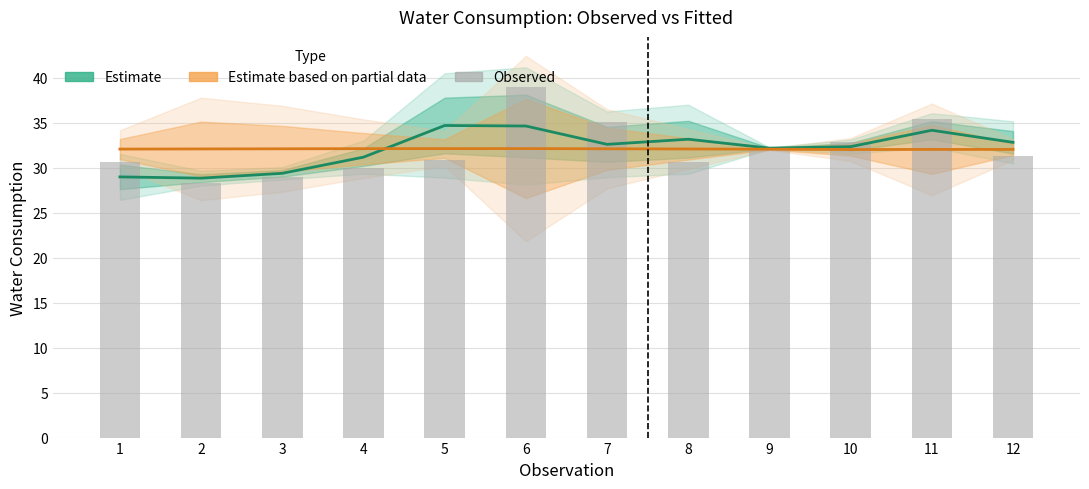

Reading left to right, transcribe all the data shown in this chart.

Estimate: 29.0	28.8	29.4	31.2	34.7	34.6	32.6	33.2	32.2	32.3	34.2	32.8
Estimate based on partial data: 32.1	32.1	32.1	32.1	32.1	32.1	32.1	32.1	32.1	32.0	32.0	32.0
Observed: 30.7	28.3	28.9	29.9	30.8	39.0	35.0	30.6	32.1	32.9	35.4	31.2